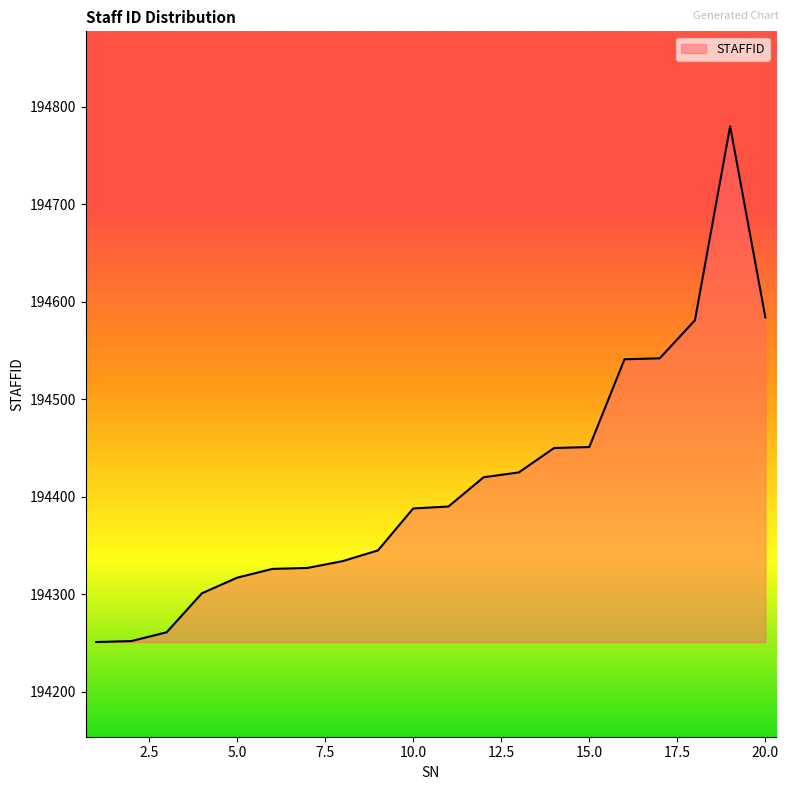

What is the maximum value shown in the chart?

194780